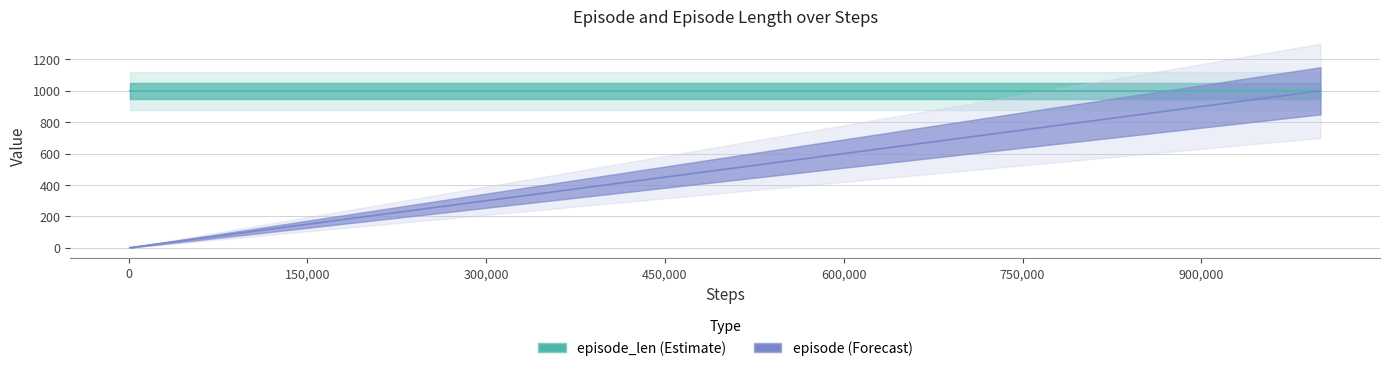

What is the difference between the second highest and minimum values?

899